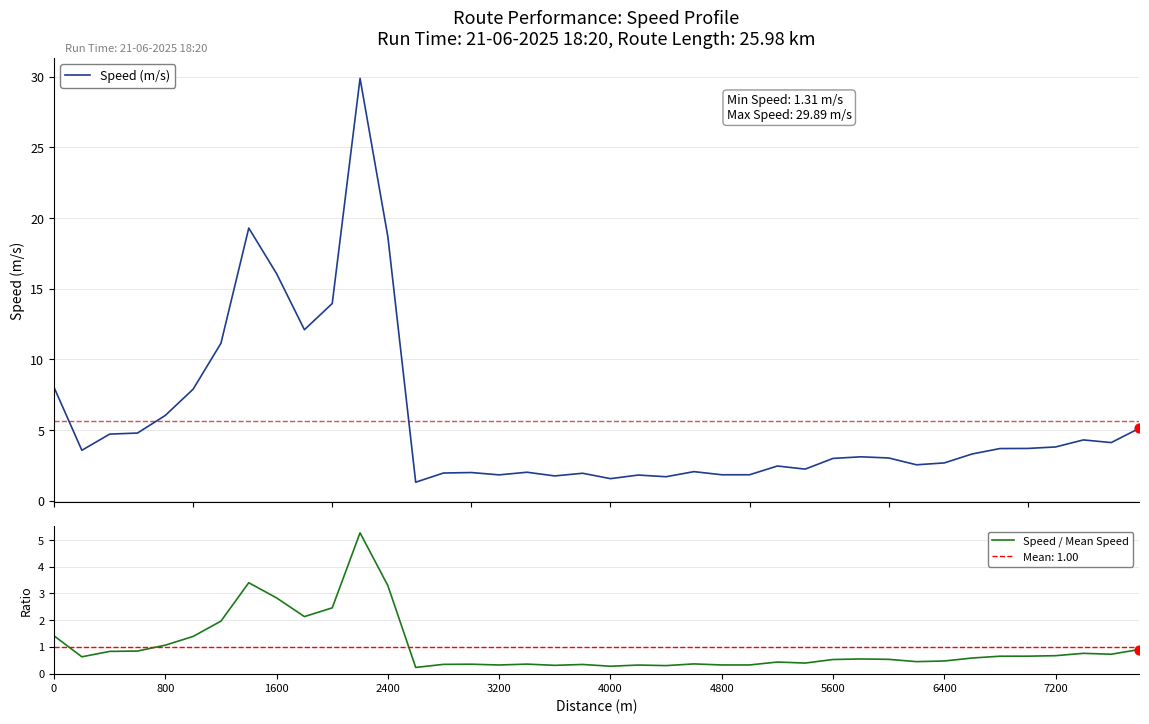

At how many categories does at least one series exceed 9?

7